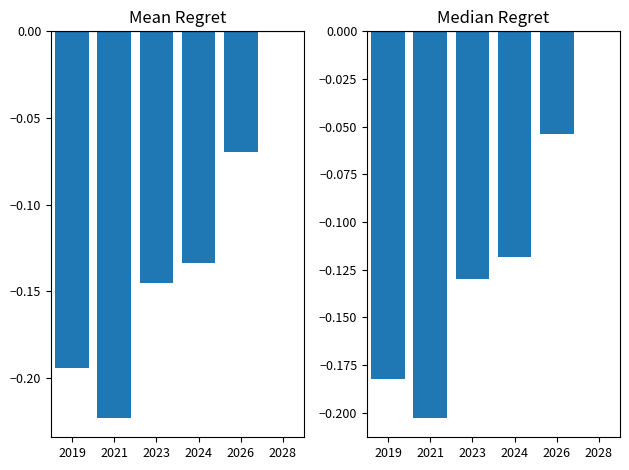

Which series has the widest spread of values?

Mean